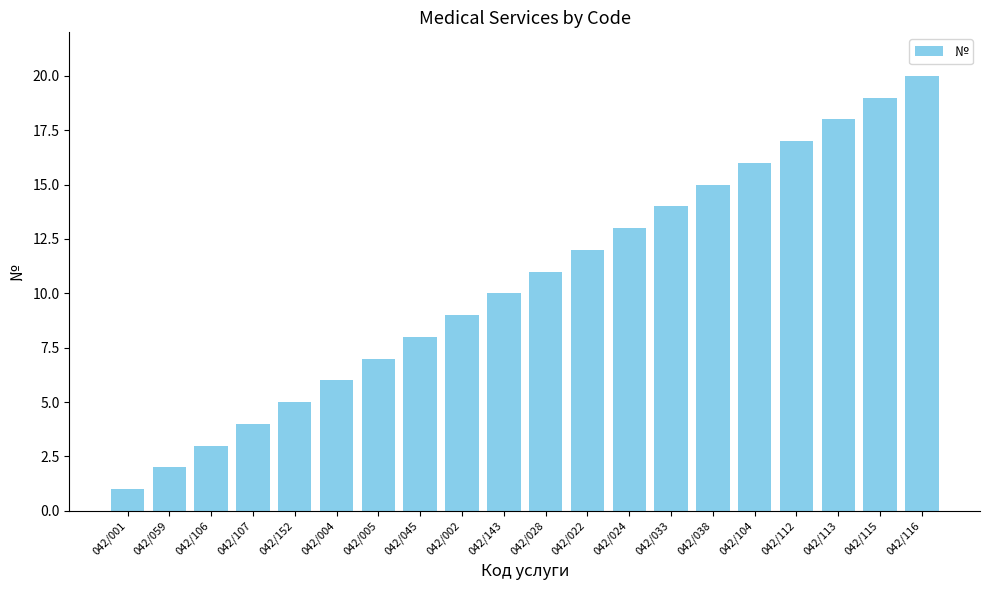

What is the difference between the maximum and minimum values?

19